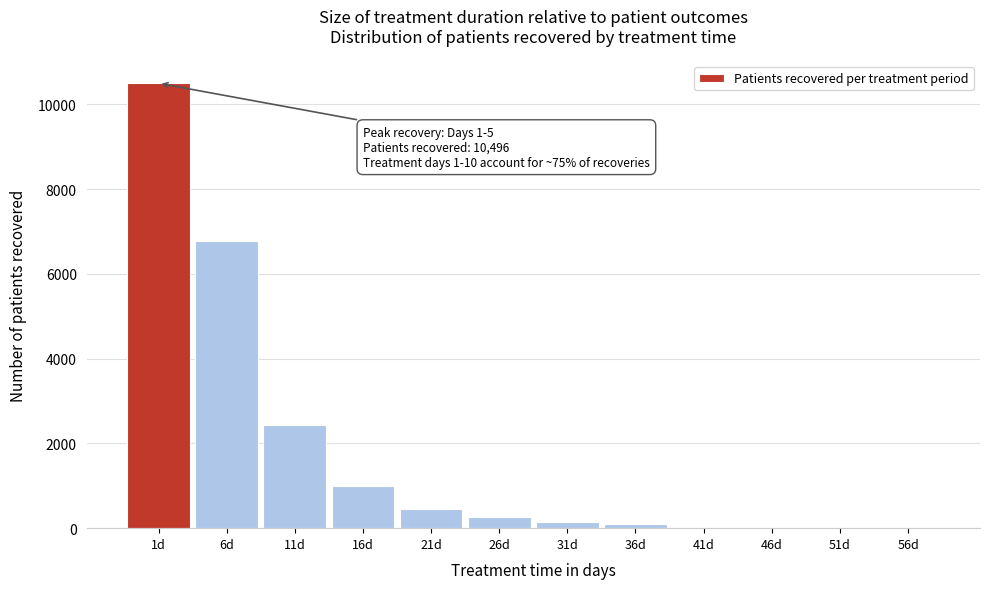

Reading left to right, transcribe all the data shown in this chart.

1d=10496	6d=6770	11d=2431	16d=986	21d=447	26d=252	31d=137	36d=88	41d=0	46d=0	51d=0	56d=0